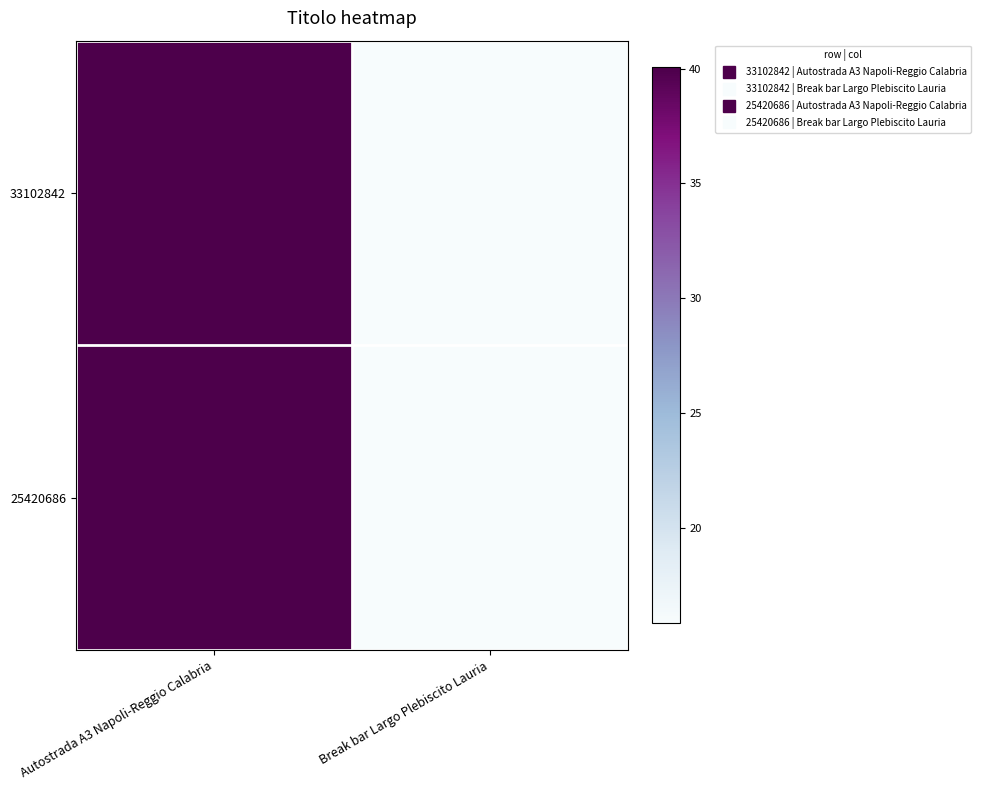

Rank the series by their average value, from highest to lowest.

33102842, 25420686